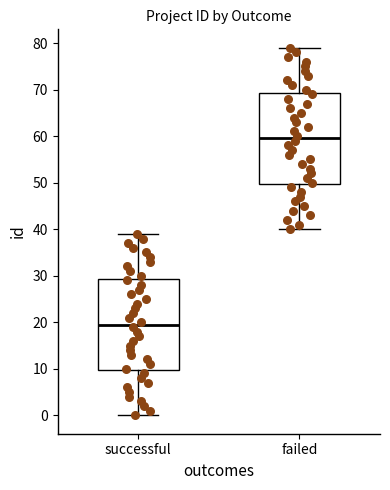

Where does the median line of the box for successful sit on the y-axis? The values are not printed on the chart, so give them approximately, as read against the axis.

20